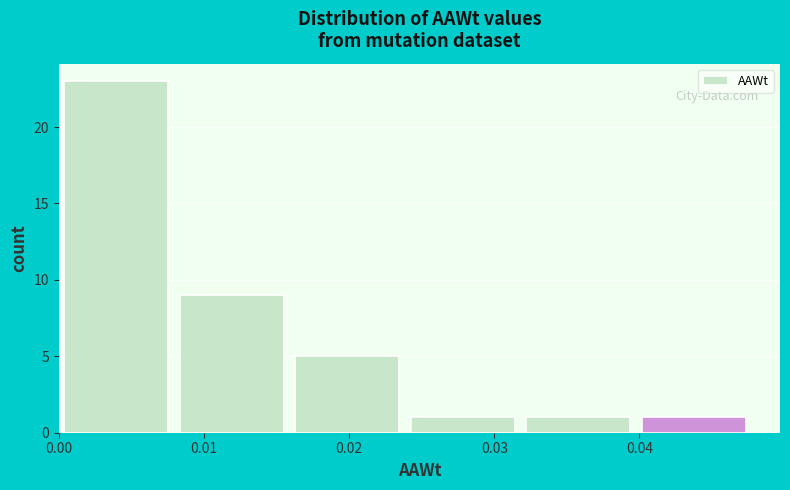

Reading left to right, transcribe this chart: for each bar, give the range it covers on the x-axis and its height. Neither the bar edges nor the heights are printed on the chart, so give them approximately, as read against the axes.

0.000 to 0.008: 23
0.008 to 0.016: 9
0.016 to 0.024: 5
0.024 to 0.032: 1
0.032 to 0.040: 1
0.040 to 0.048: 1